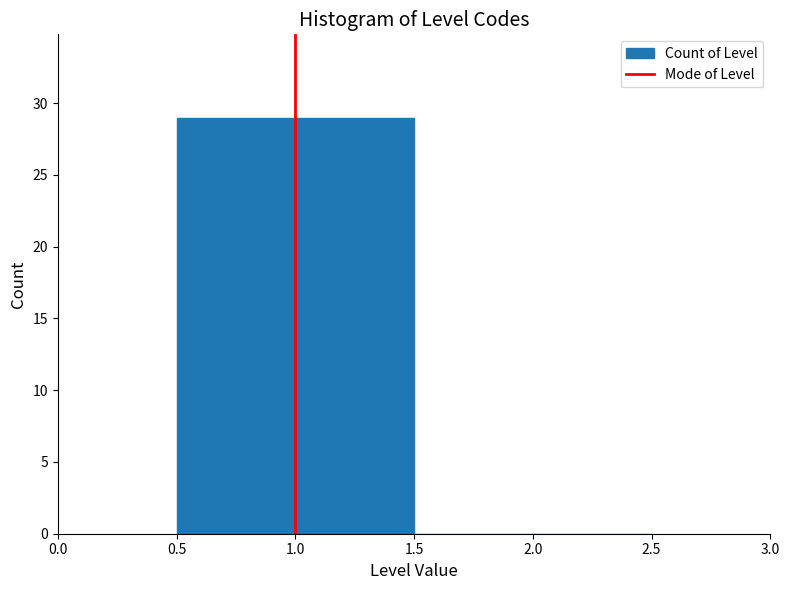

Reading left to right, list every bar in this chart as the range it spans on the x-axis followed by its height. The values are not printed on the chart, so give them approximately, as read against the axis.

0.5 to 1.5: 29
1.5 to 2.5: 0